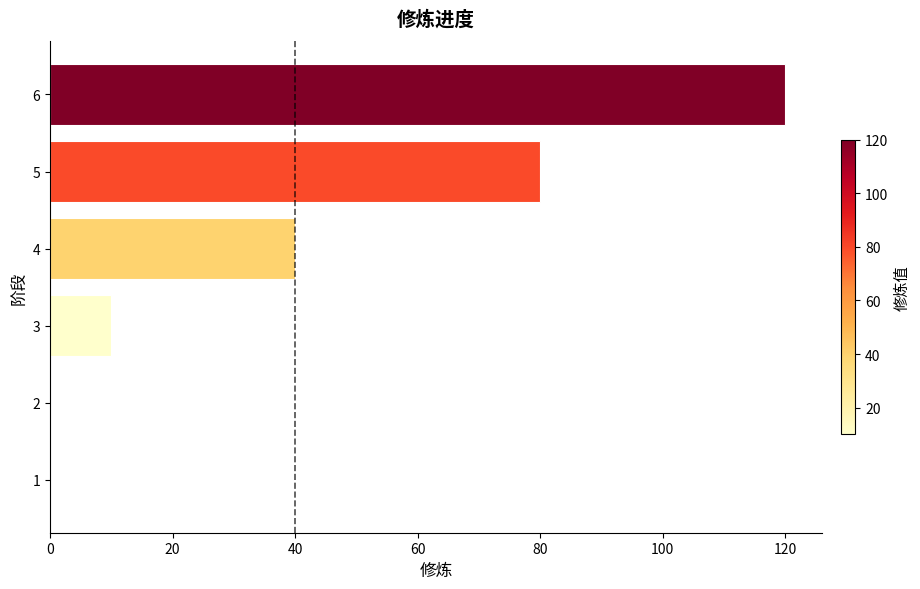

The chart shows a value of 80 at 5. True or false?

True